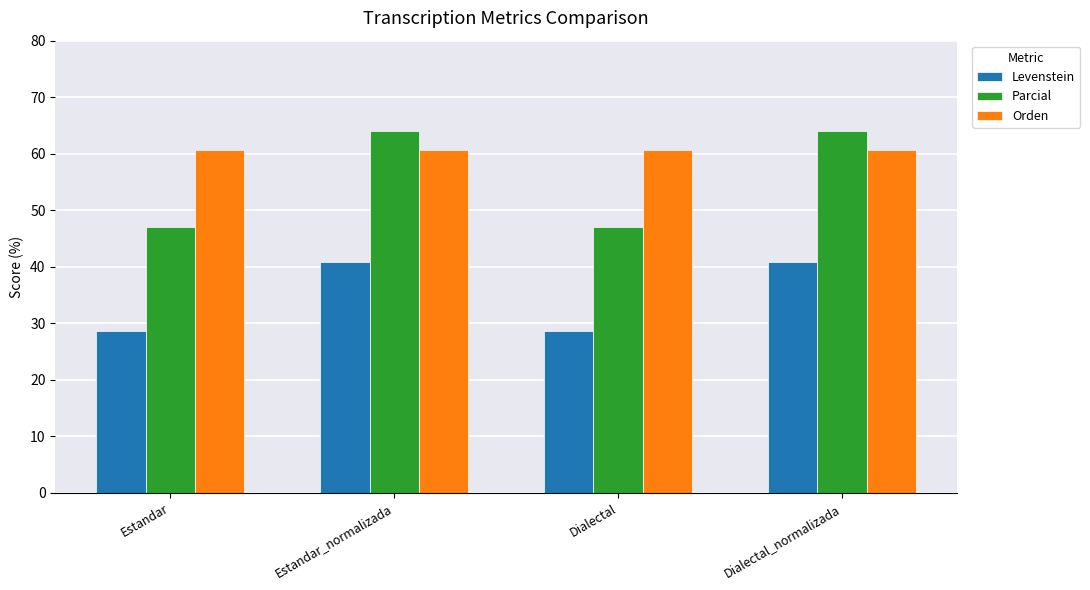

Read the Orden value at Estandar.

60.6